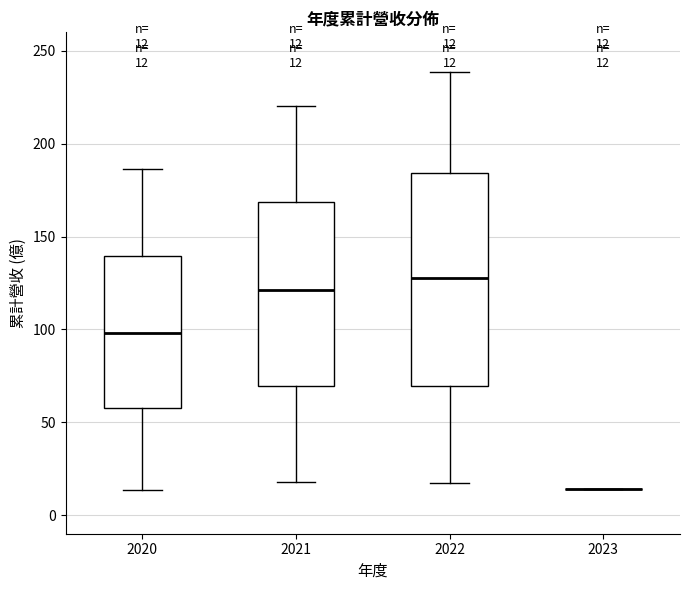

Comparing the boxes themselves (not the whiskers), which one is the tallest?

2022